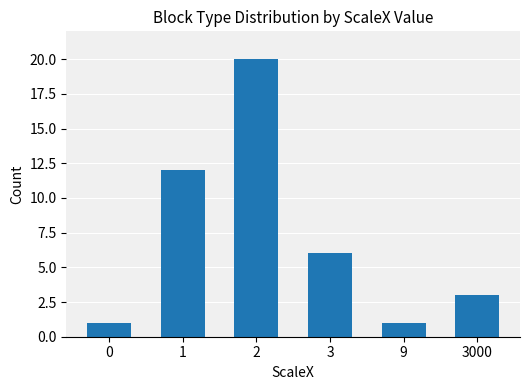

Count the number of data series in this chart.

1